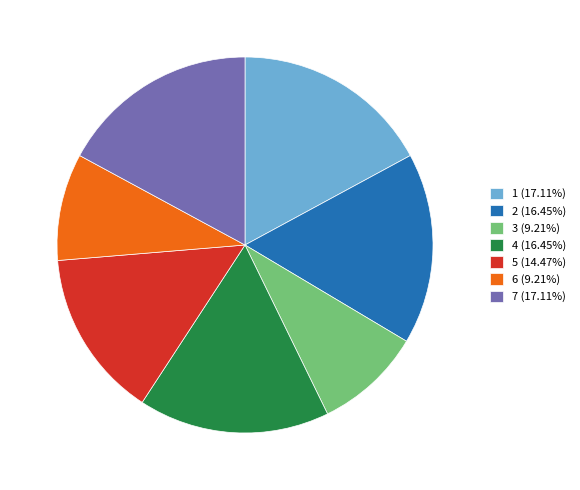

Does any single category account for the majority?

No